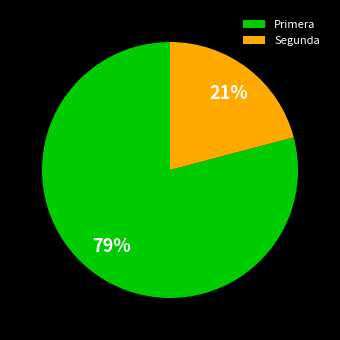

Which slice is the largest?

Primera